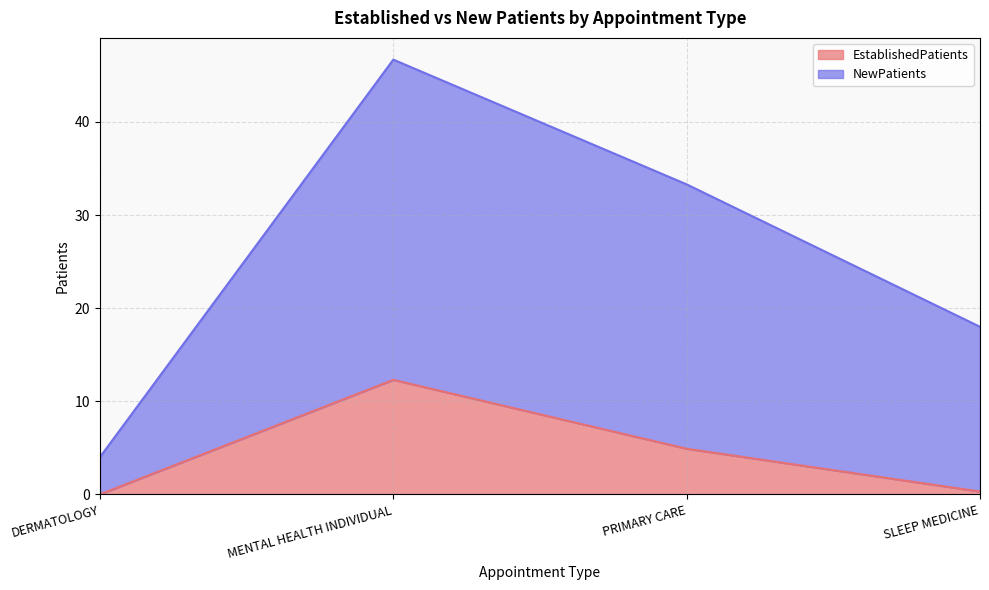

What is the label of the 1st point from the left?

DERMATOLOGY